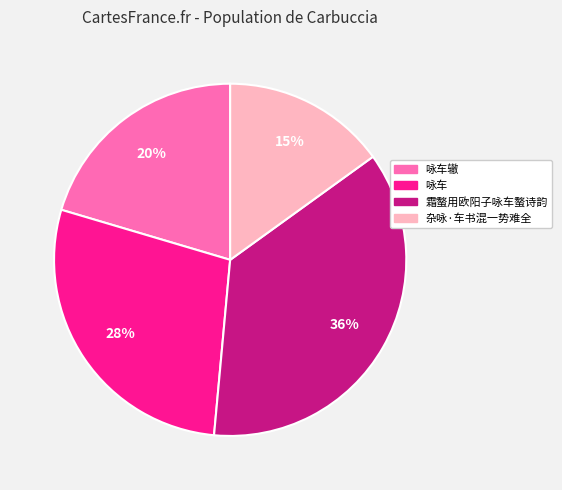

Does any single category account for the majority?

No